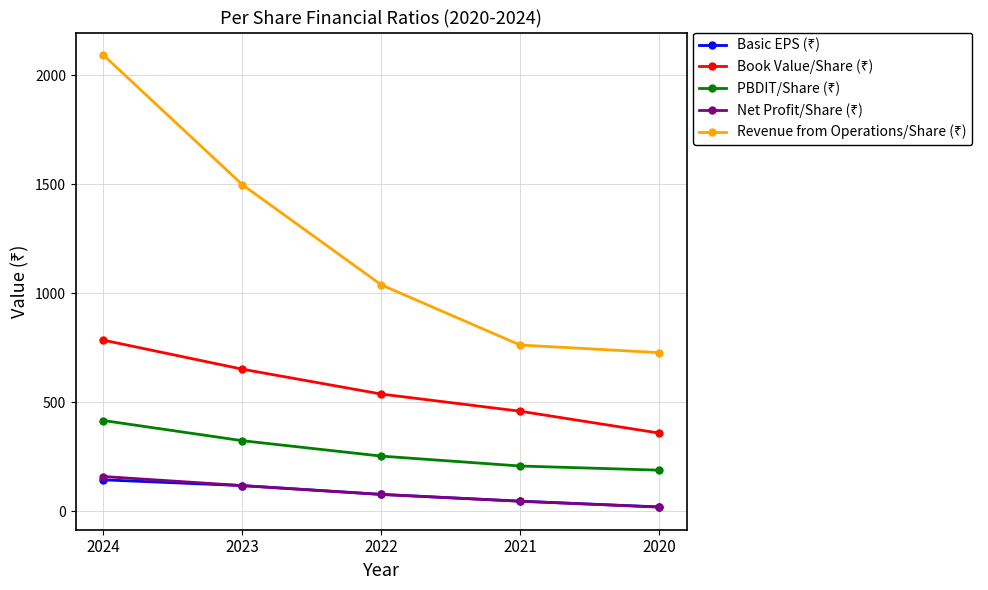

What is the total value across all series at 2024?

3596.4